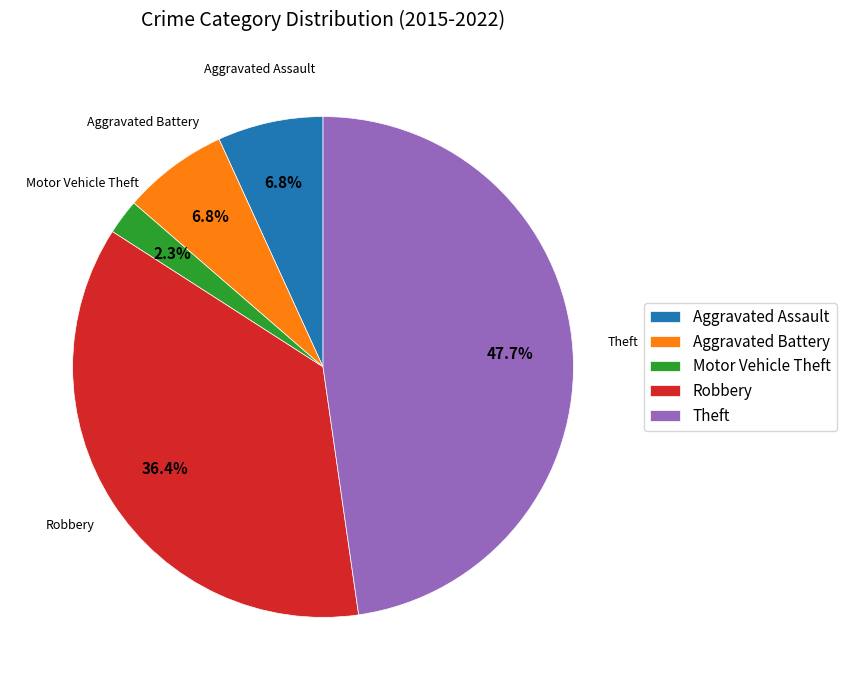

Which has a higher value, Robbery or Motor Vehicle Theft?

Robbery